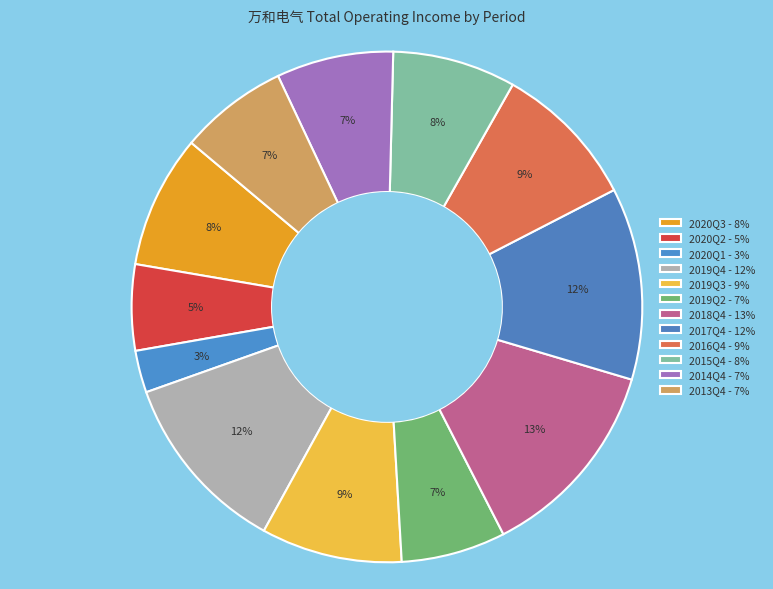

Is 2020Q3 the majority of the pie?

No